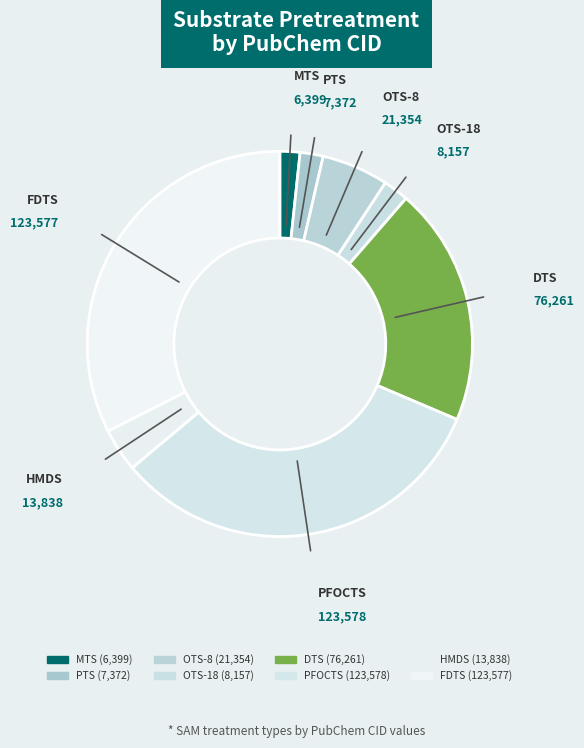

Rank the categories by value from highest to lowest.

PFOCTS, FDTS, DTS, OTS-8, HMDS, OTS-18, PTS, MTS